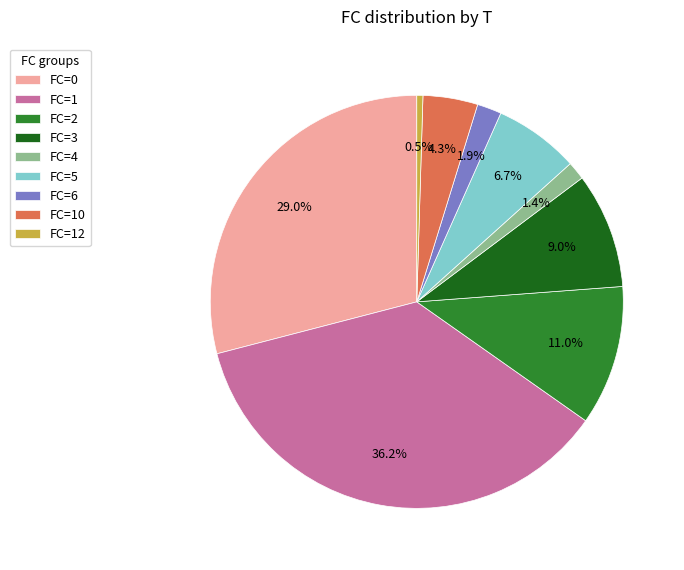

To the nearest percent, what is the difference between the largest and smallest slice percentages?

36%